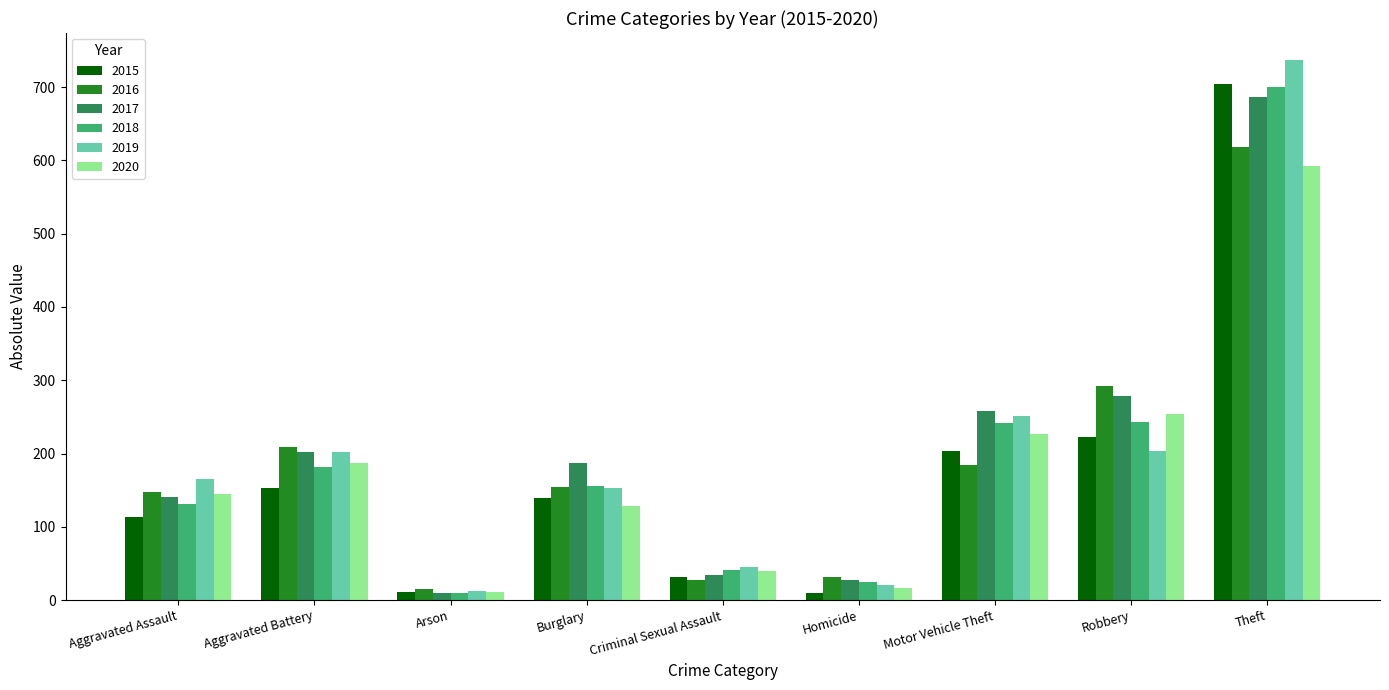

The 2015 series shows 217 at Burglary. True or false?

False